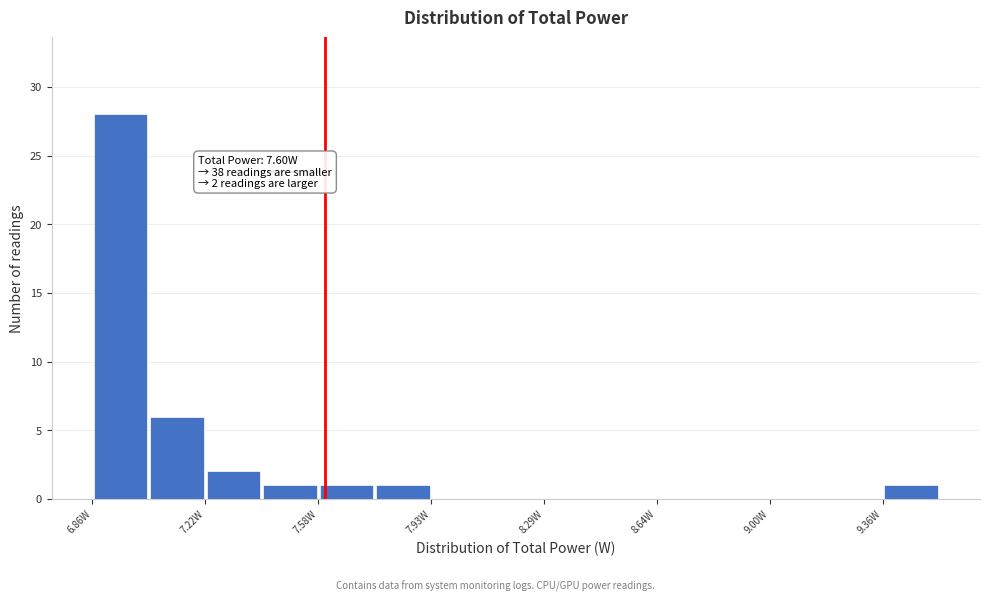

Read against the x-axis, roughly where is the centre of the tallest bar?

6.95